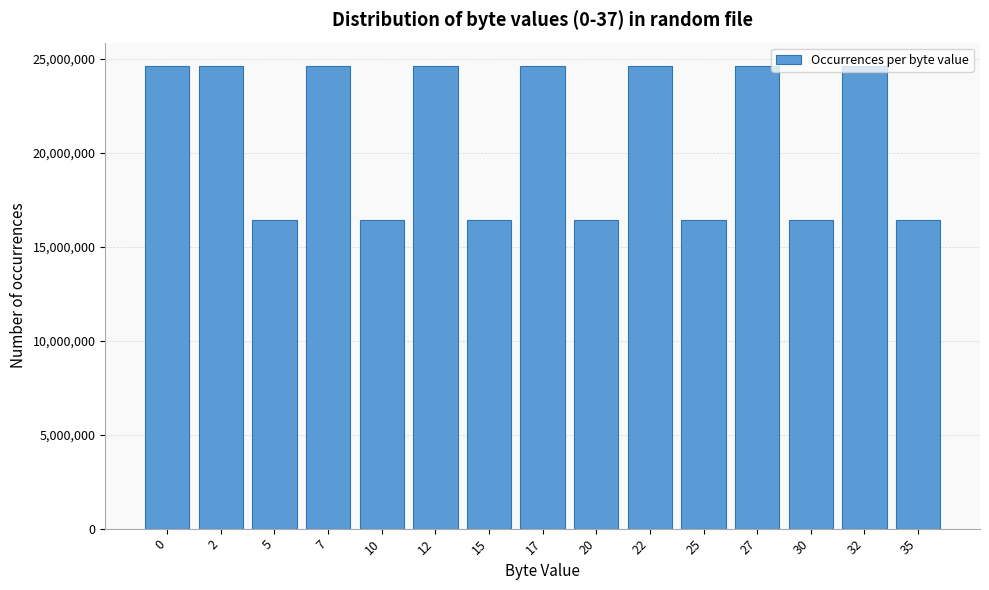

The value at 20 is 23820835. True or false?

False